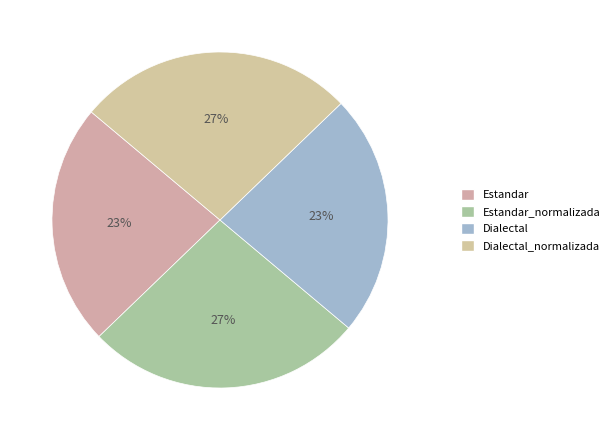

How many slices are in this pie chart?

4